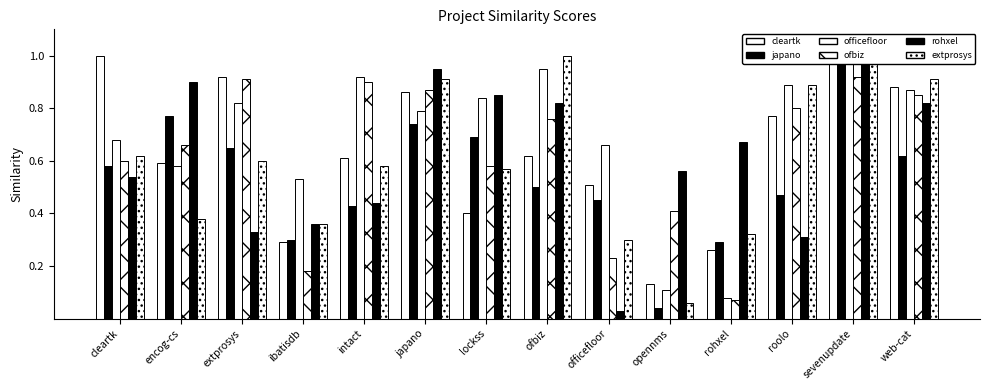

At which category does the chart reach its minimum across all series?

officefloor